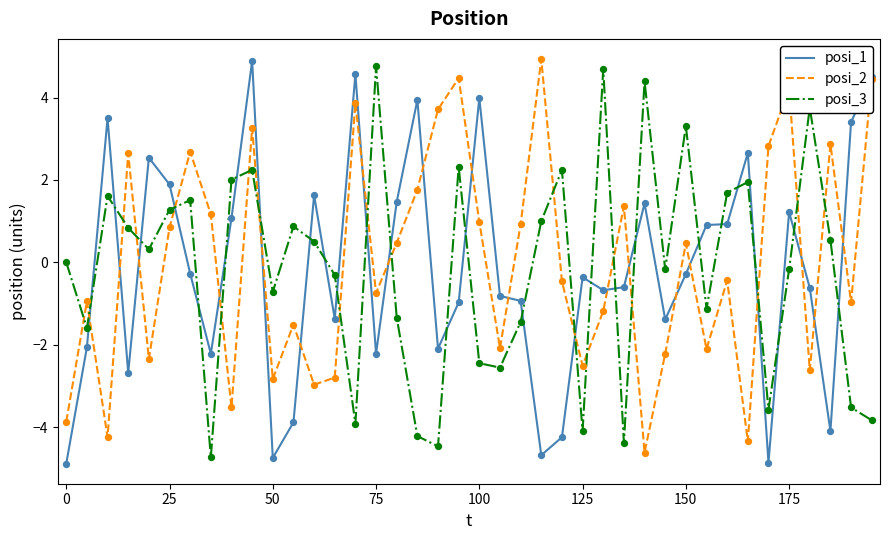

What is the highest value of the posi_2 series?

4.9